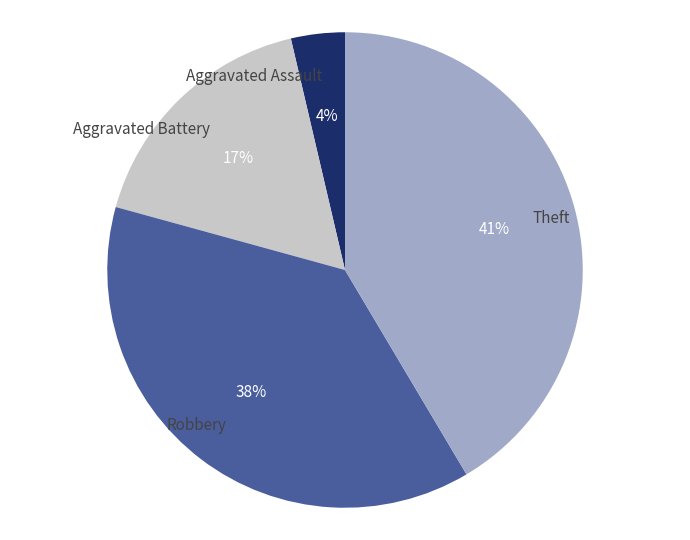

To the nearest percent, what portion does Robbery represent?

38%